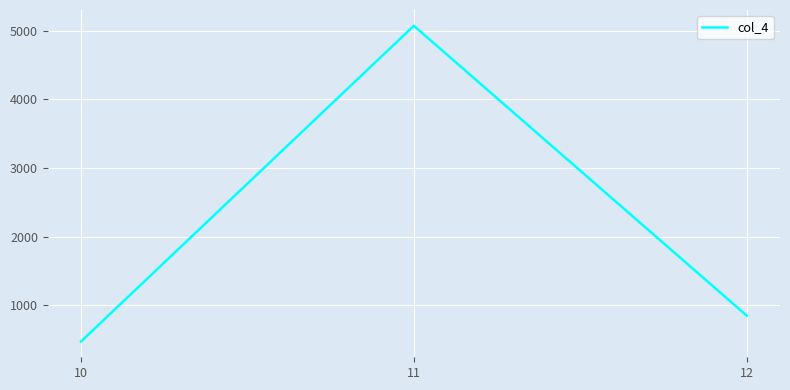

Between 12 and 10, which is larger?

12